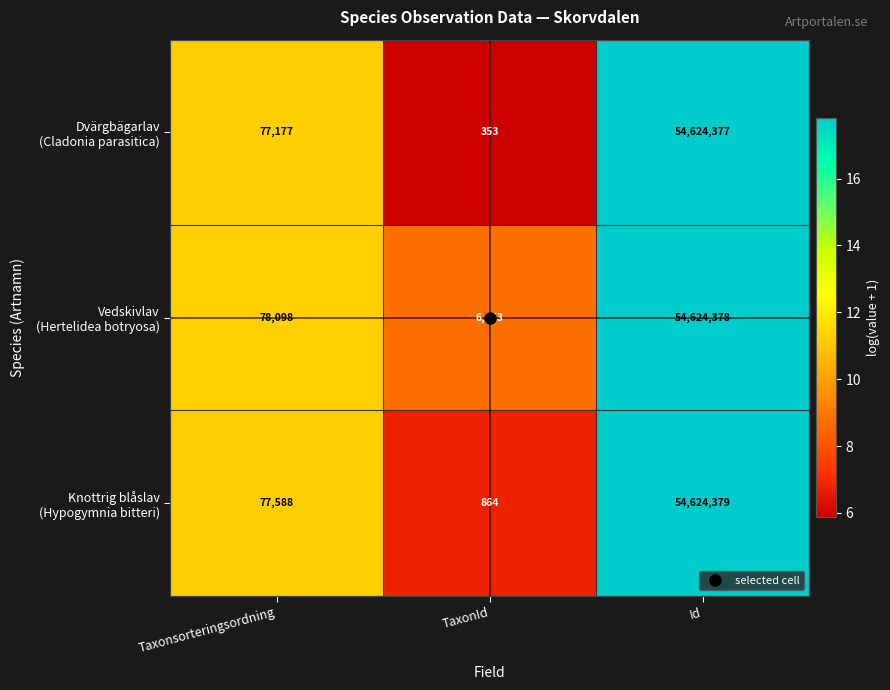

What is the total value across all series at Taxonsorteringsordning?

232863